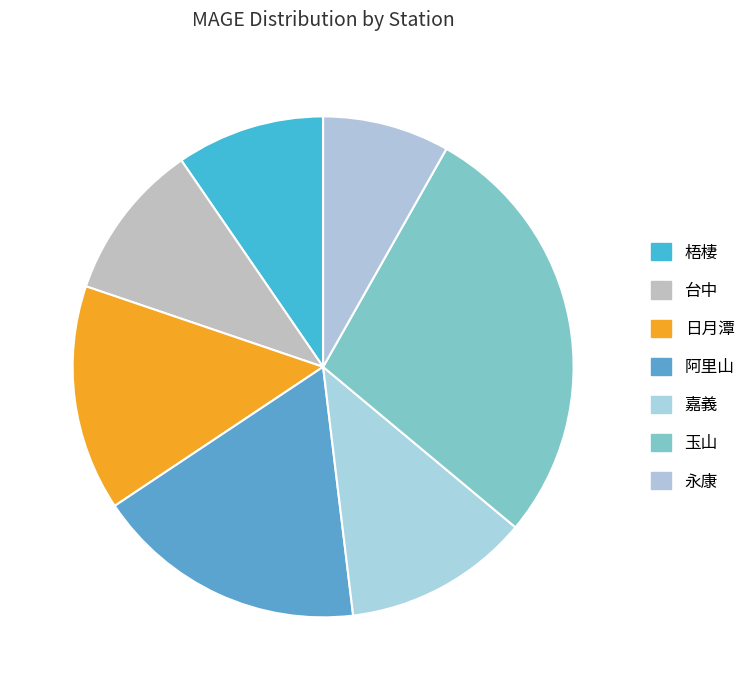

How many slices are in this pie chart?

7